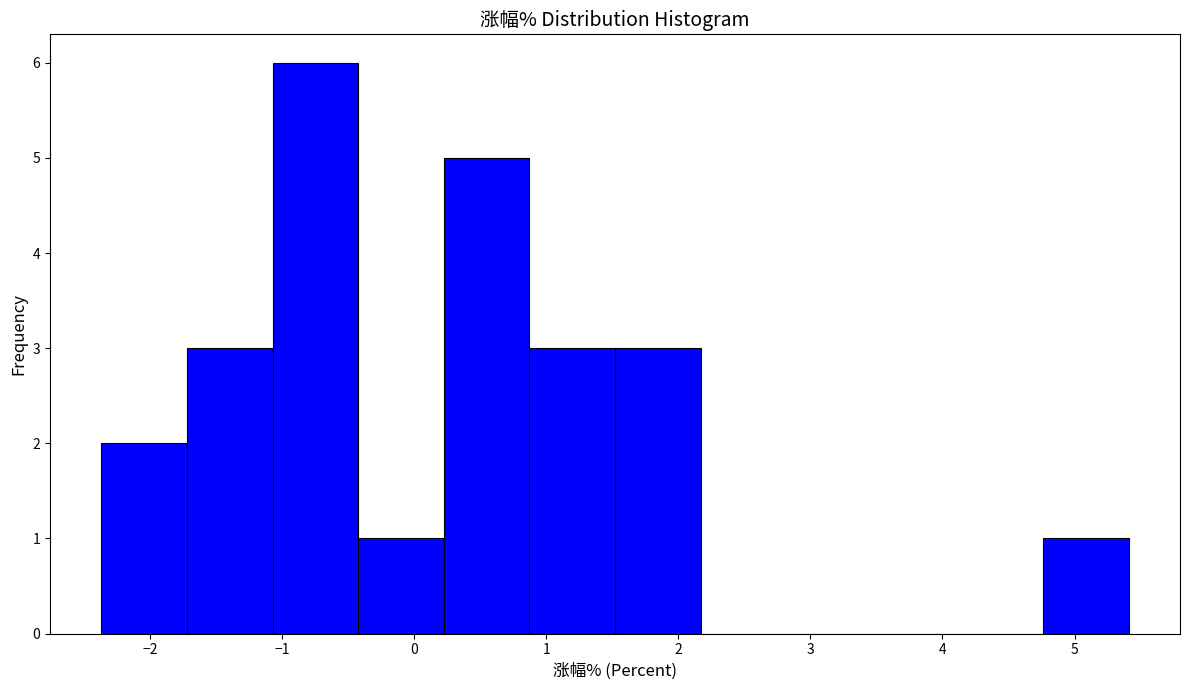

Which range on the x-axis has the tallest bar?

-1.1 to -0.4